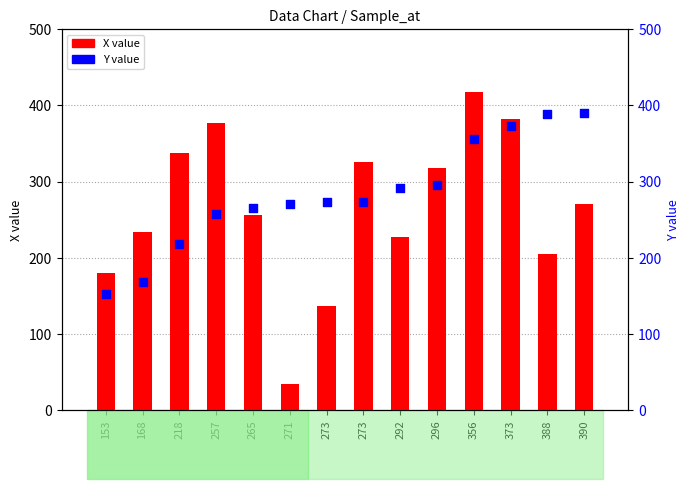

What is the total value across all series at 292?

519